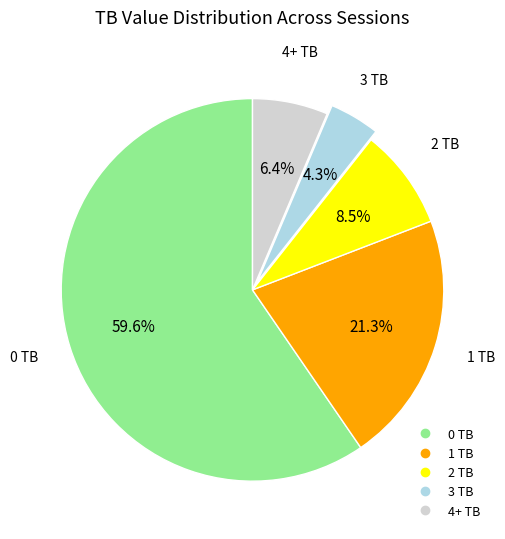

Which slice is the largest?

0 TB